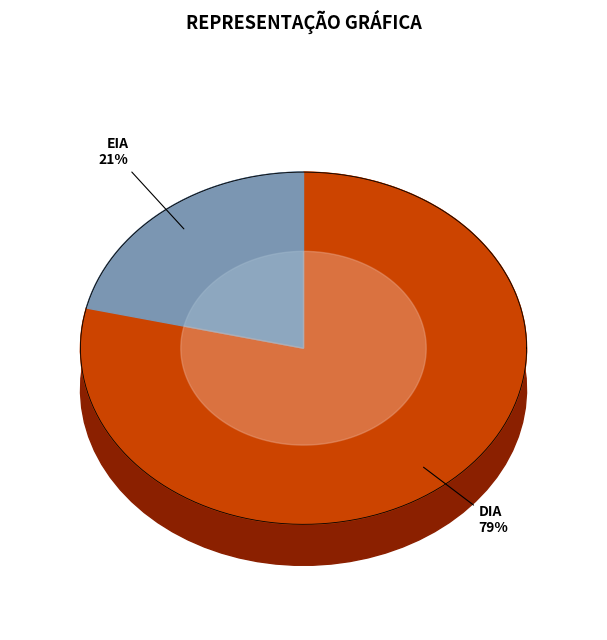

True or false: EIA accounts for 13% of the total.

False